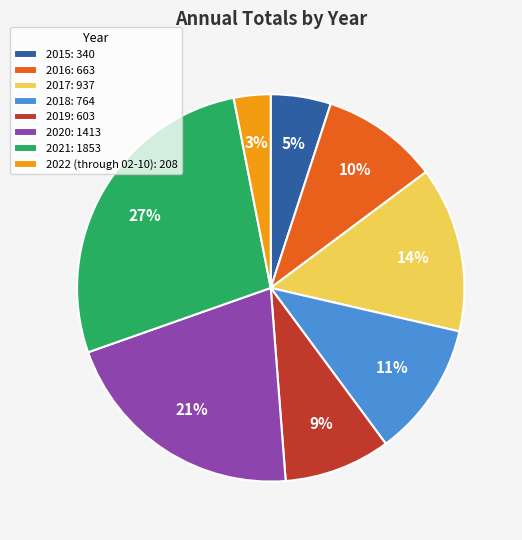

How many segments does this pie chart have?

8